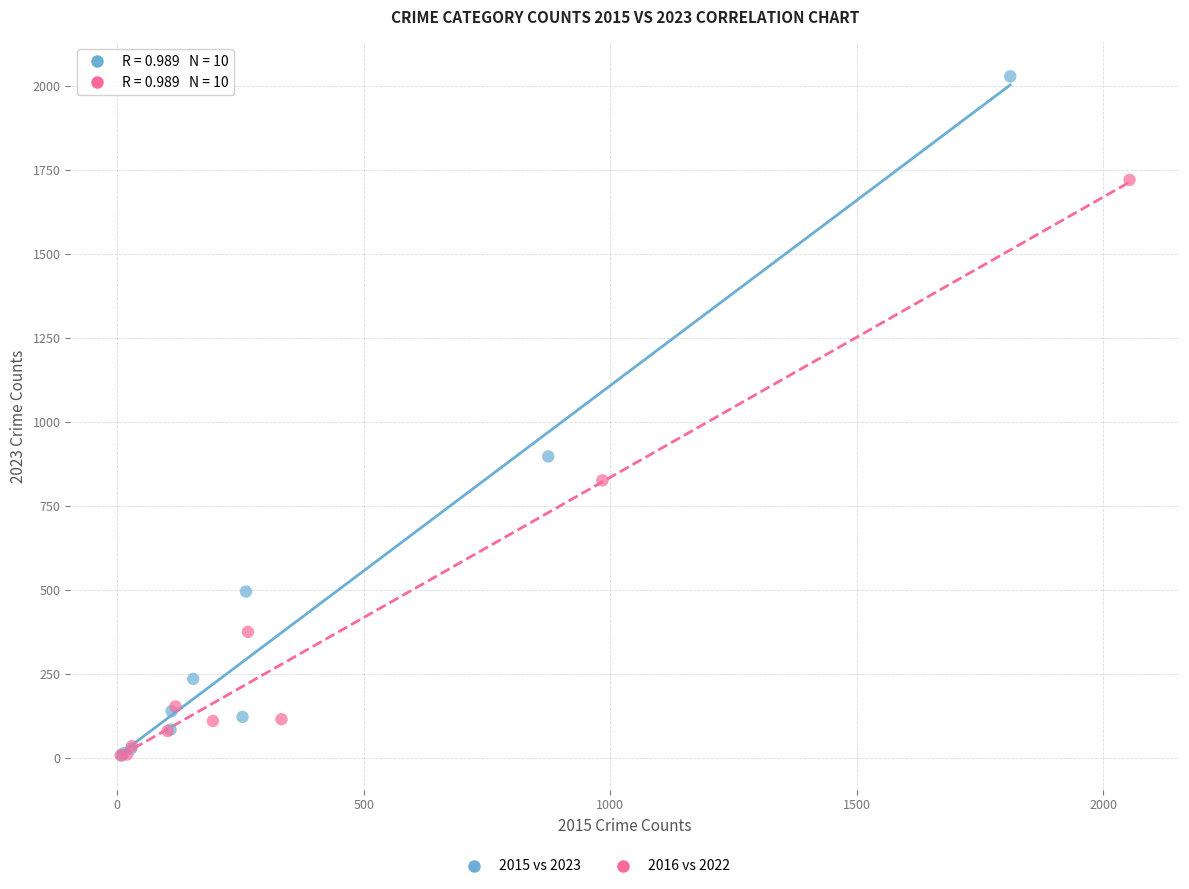

Which series has the widest spread of Y values?

2015 vs 2023